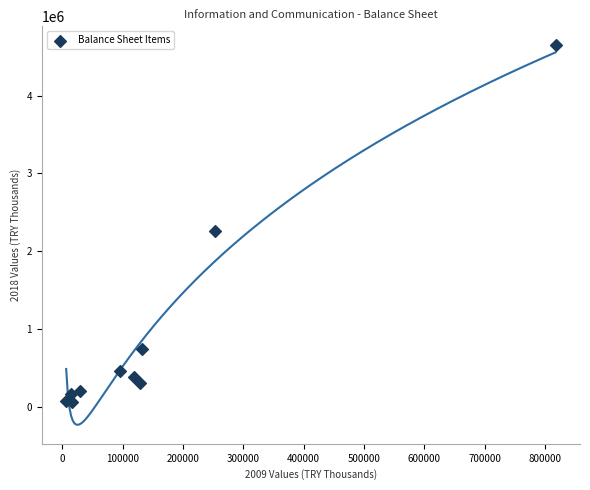

What Y value in the scatter plot is closest to 2351691?

2258934.9